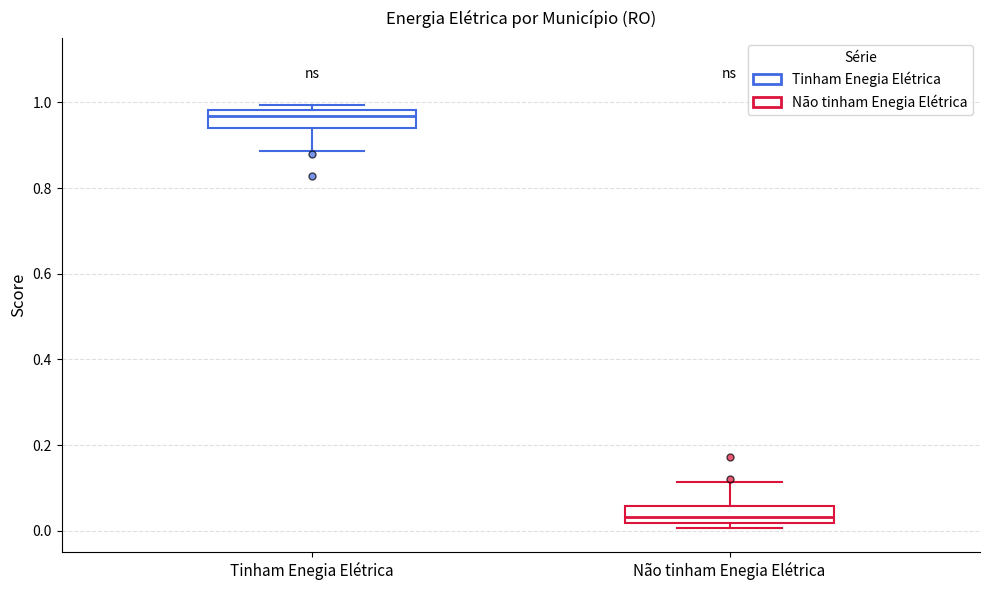

Which box has the lowest median line?

Não tinham Enegia Elétrica